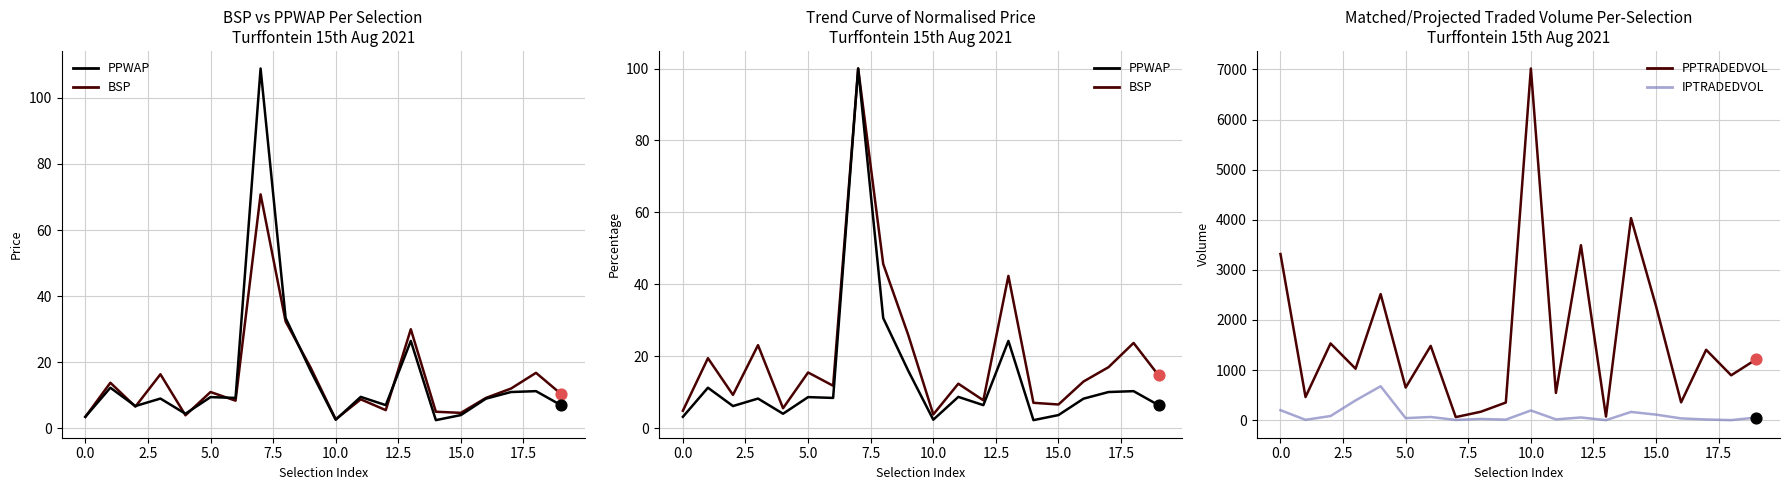

Which series reaches the minimum Y coordinate?

IPTRADEDVOL